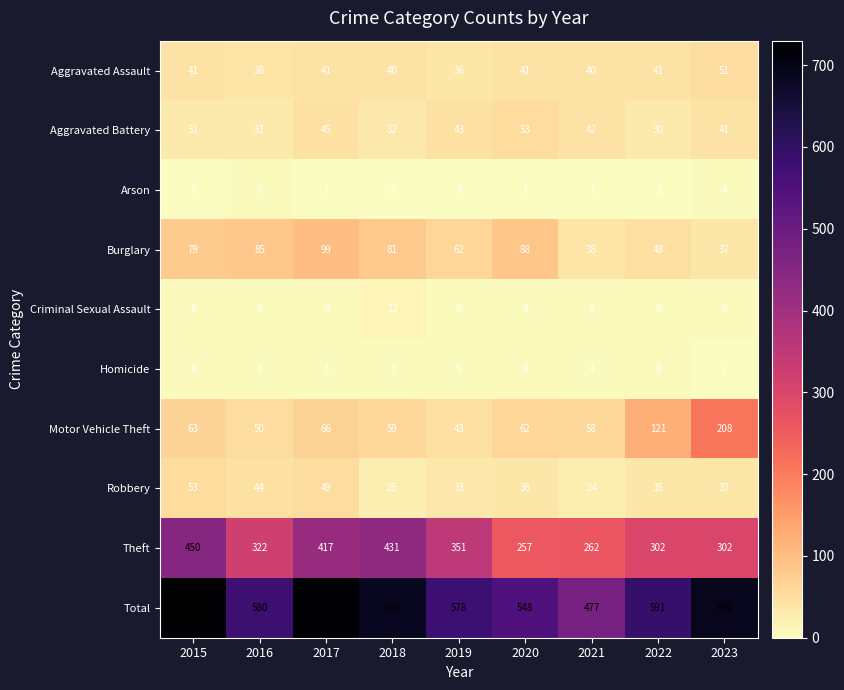

At how many categories does at least one series exceed 13?

9